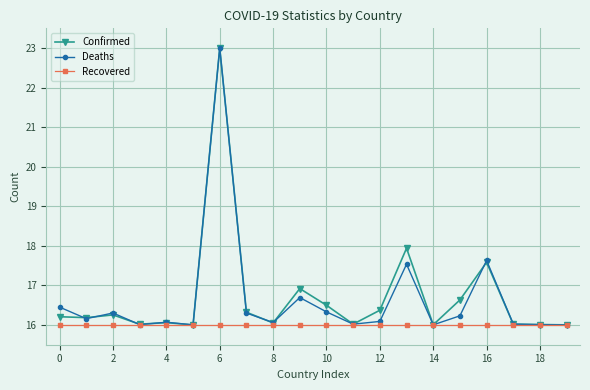

True or false: Deaths has more than 0 interior local peaks.

True